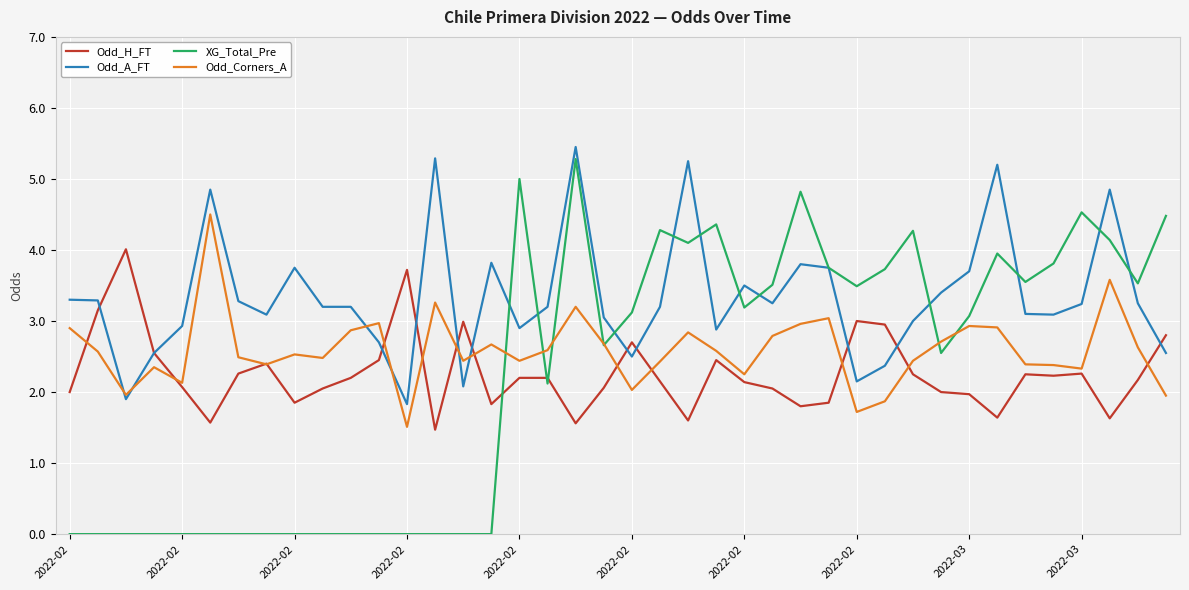

Which series has the widest spread of values?

XG_Total_Pre